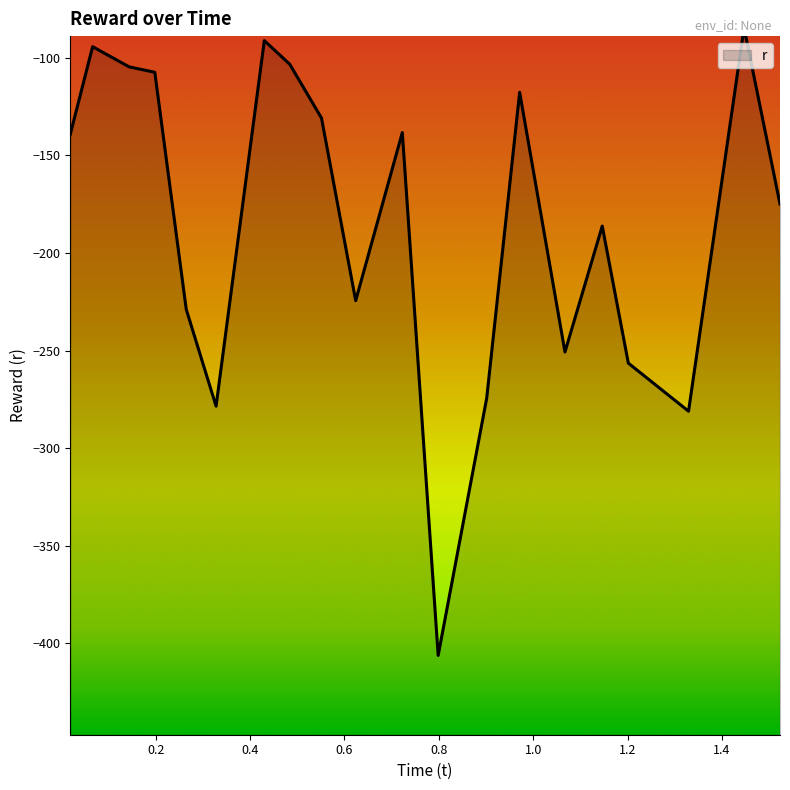

What is the maximum value shown in the chart?

-84.6